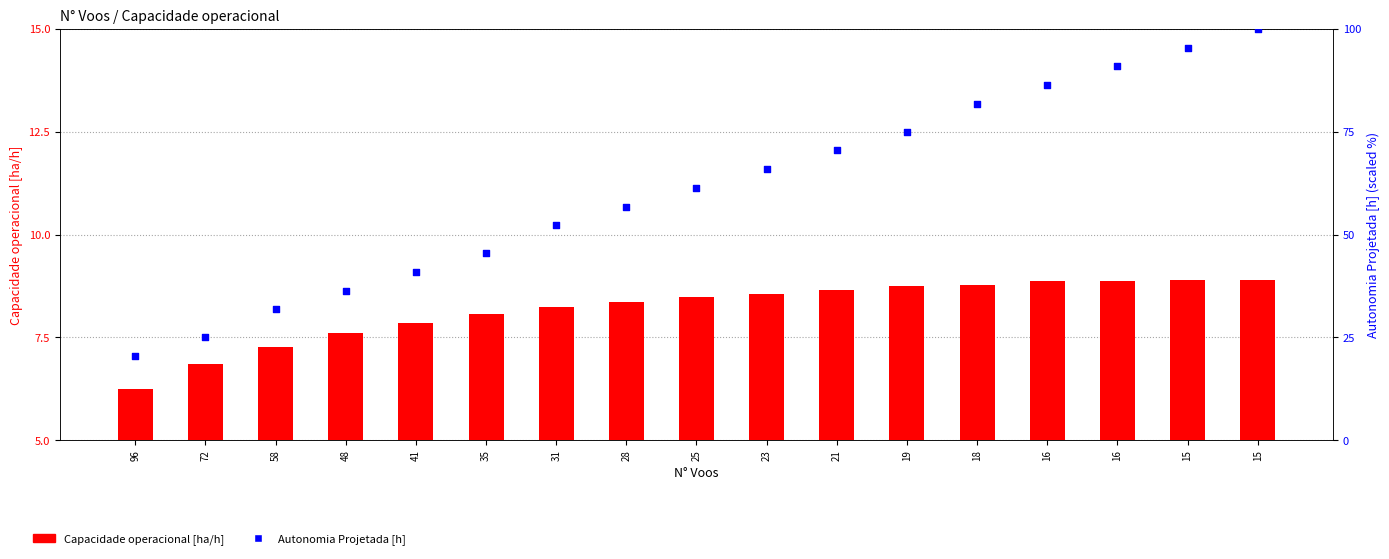

At how many categories does at least one series exceed 76?

5